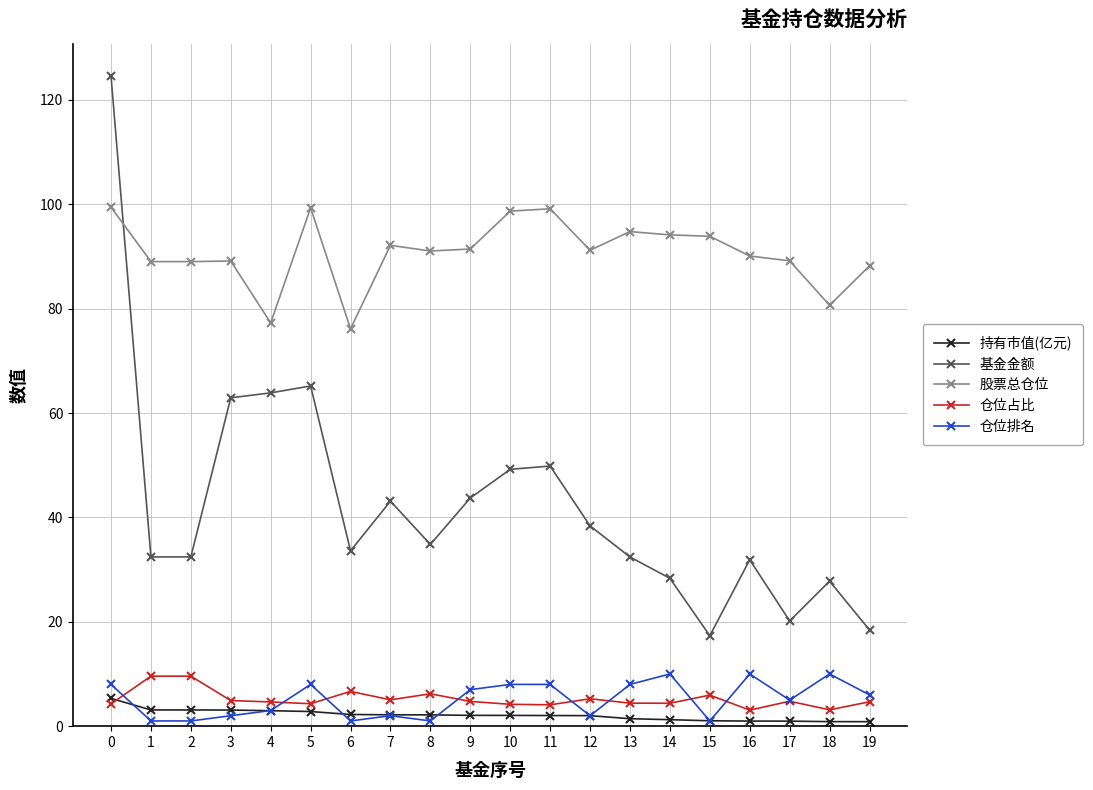

What are all the series names shown in the legend?

持有市值(亿元), 基金金额, 股票总仓位, 仓位占比, 仓位排名